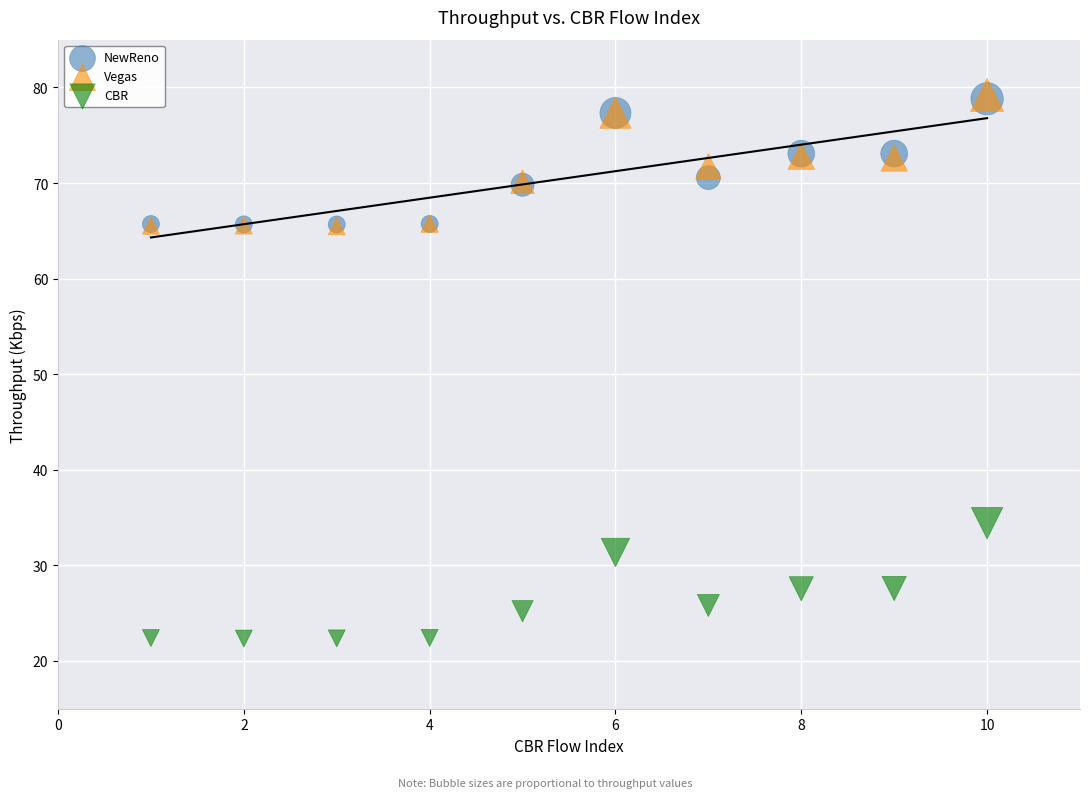

Which series contains the lowest Y value?

CBR